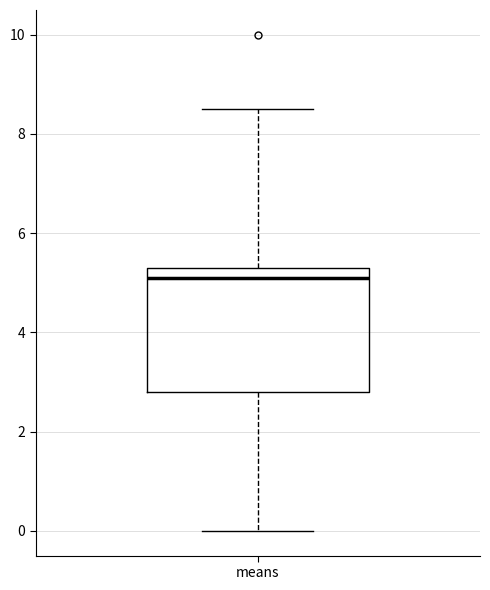

Read this box plot against the y-axis: the position of the median line, the range covered by the box, and the ends of both whiskers. The values are not printed on the chart, so give them approximately, as read against the axis.

median 5.2, box 2.8 to 5.4, whiskers 0.0 to 8.6